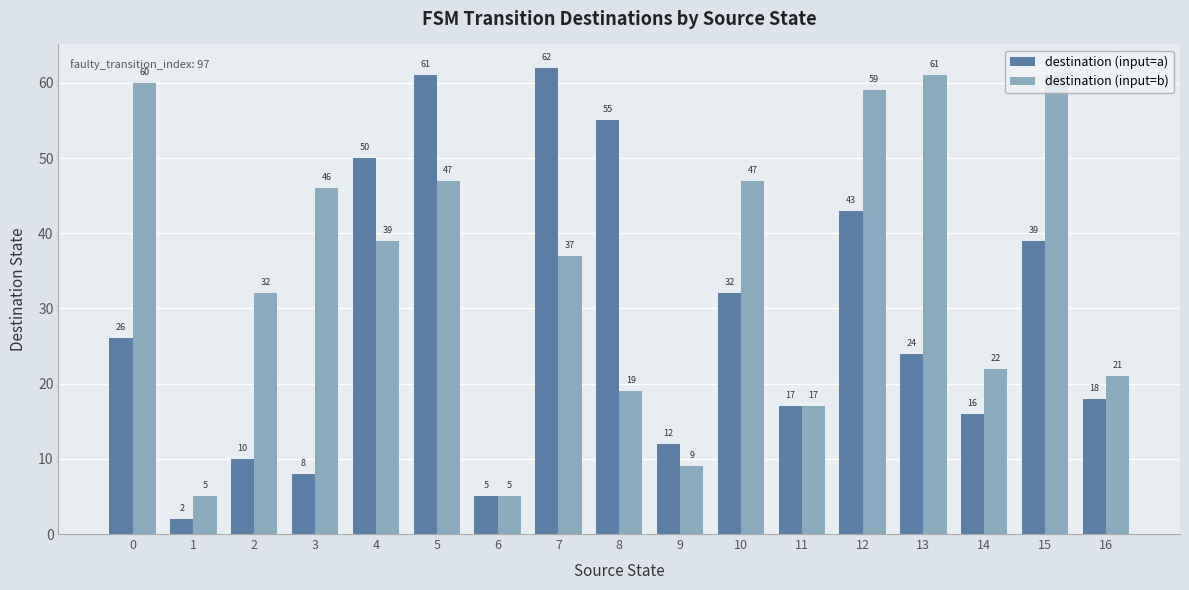

Rank the series at 3 from highest to lowest value.

destination (input=b), destination (input=a)